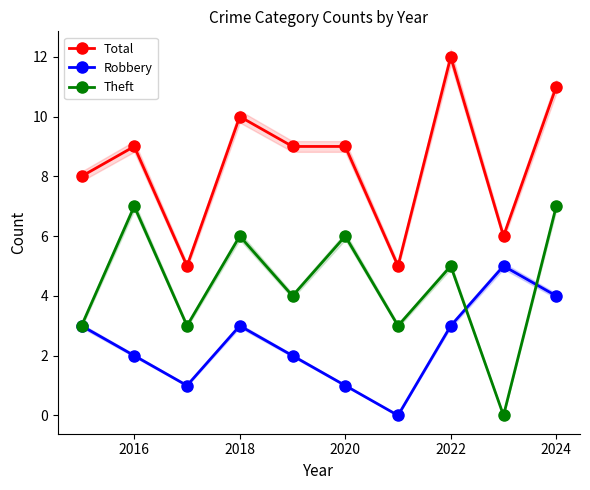

What is the highest value of the Theft series?

7